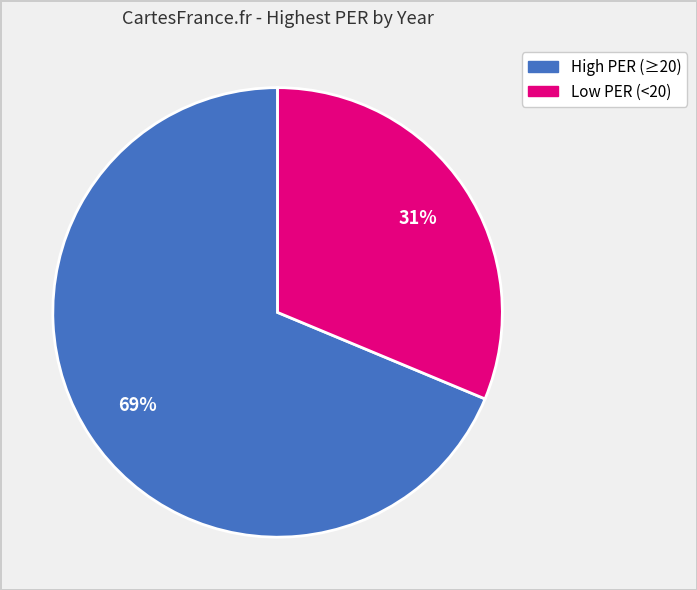

To the nearest percent, what is the average slice percentage?

50%